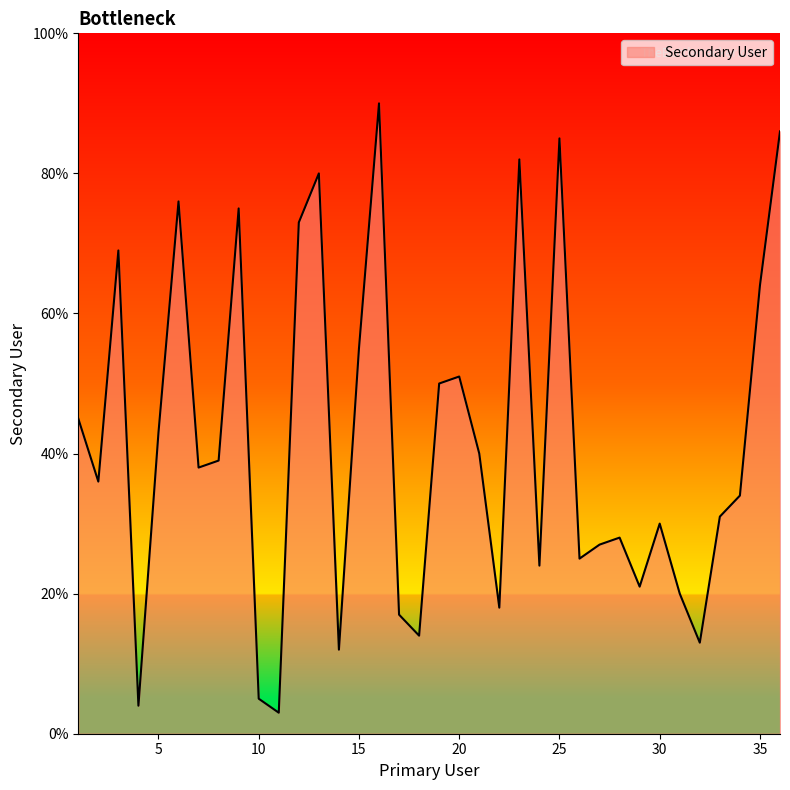

What is the difference between the maximum and minimum values?

87